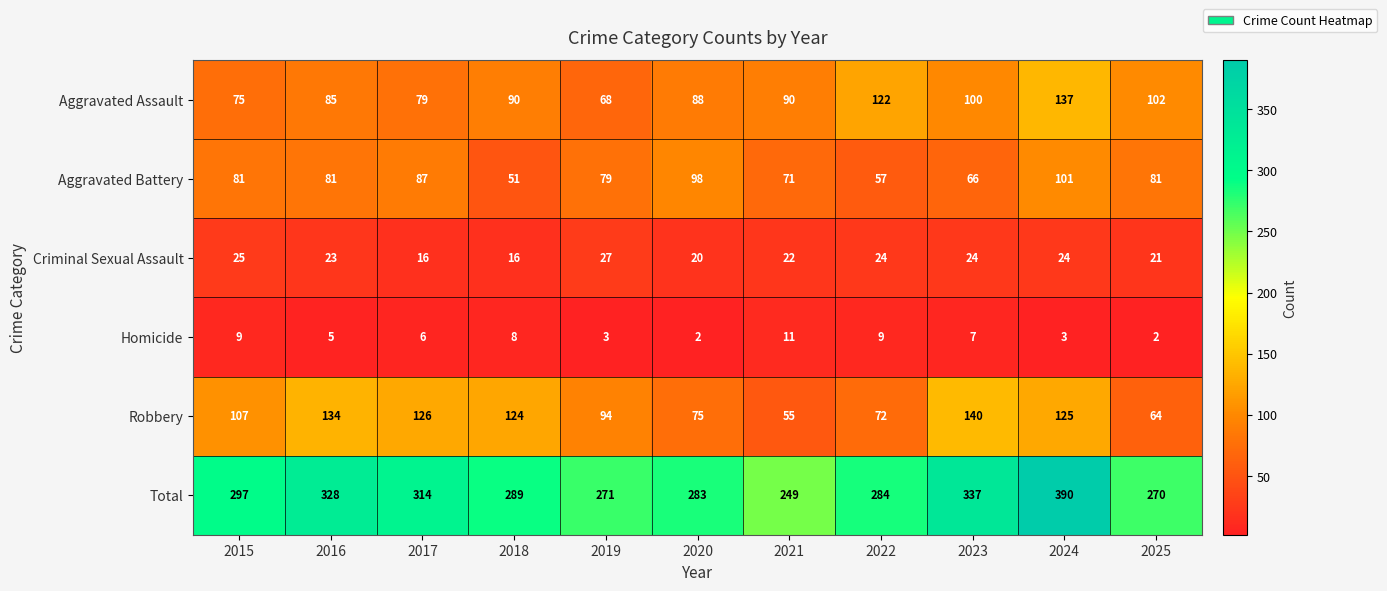

At how many categories does at least one series exceed 87?

11